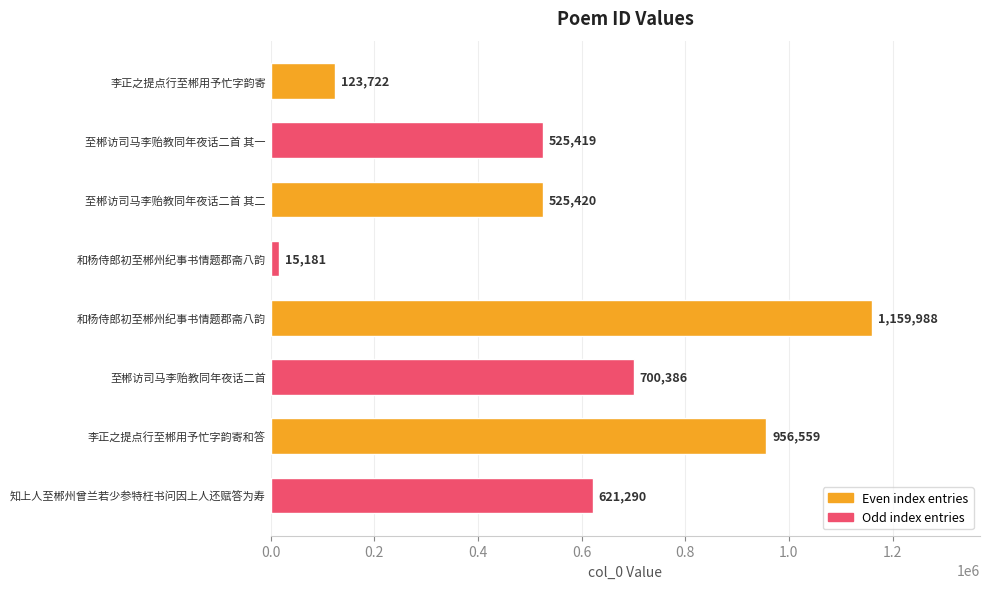

How many bars are there in total?

8